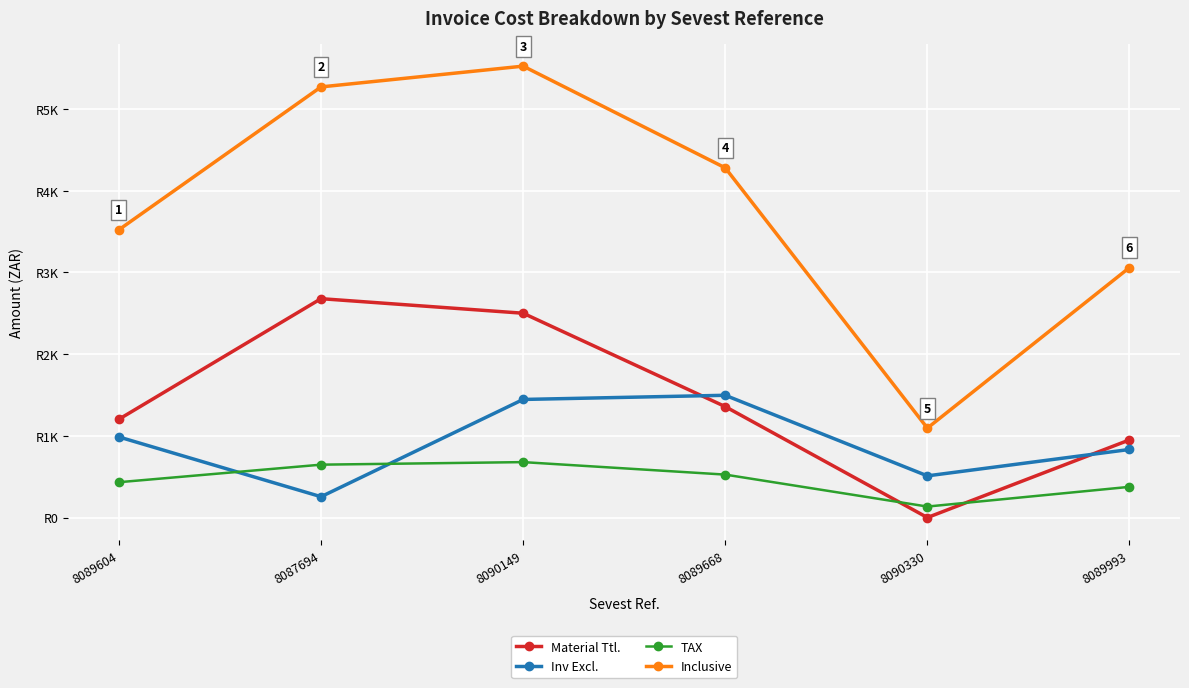

What is the difference between the second highest and second lowest values in the Inclusive series?

2210.5